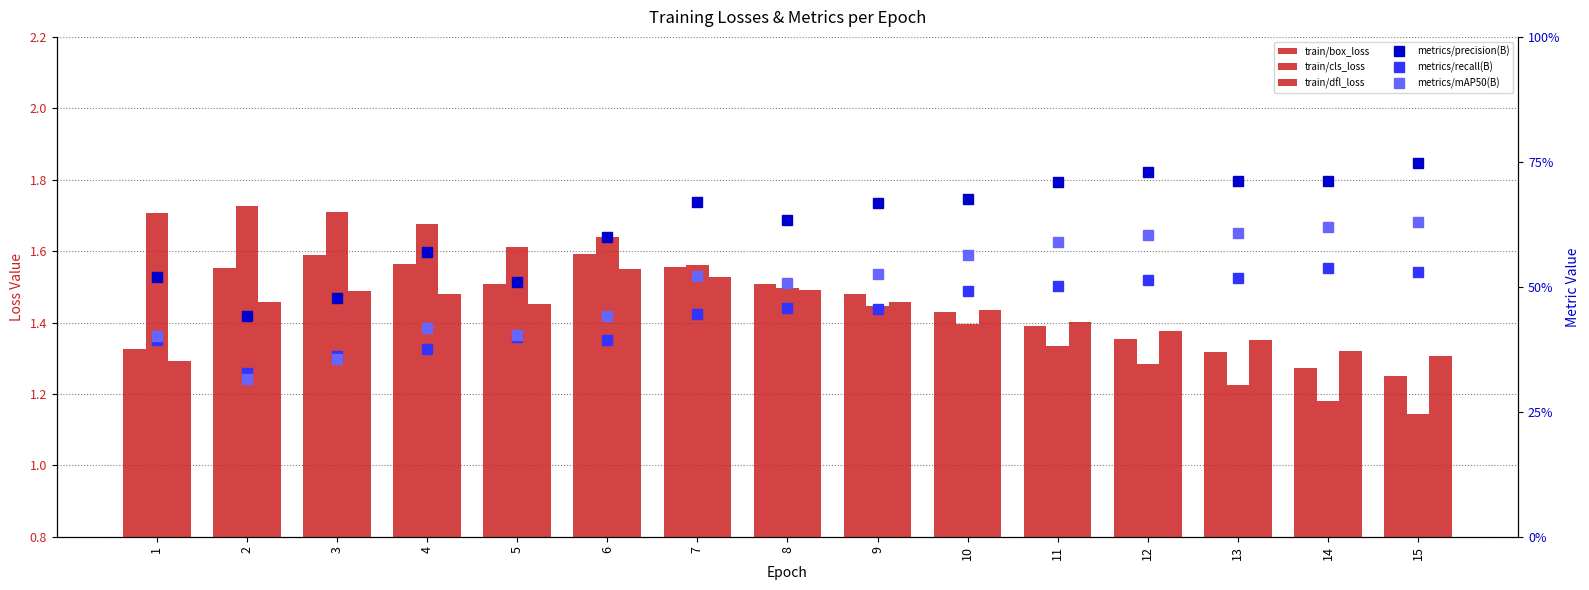

Is it true that train/box_loss equals 1.6 at 2?

True